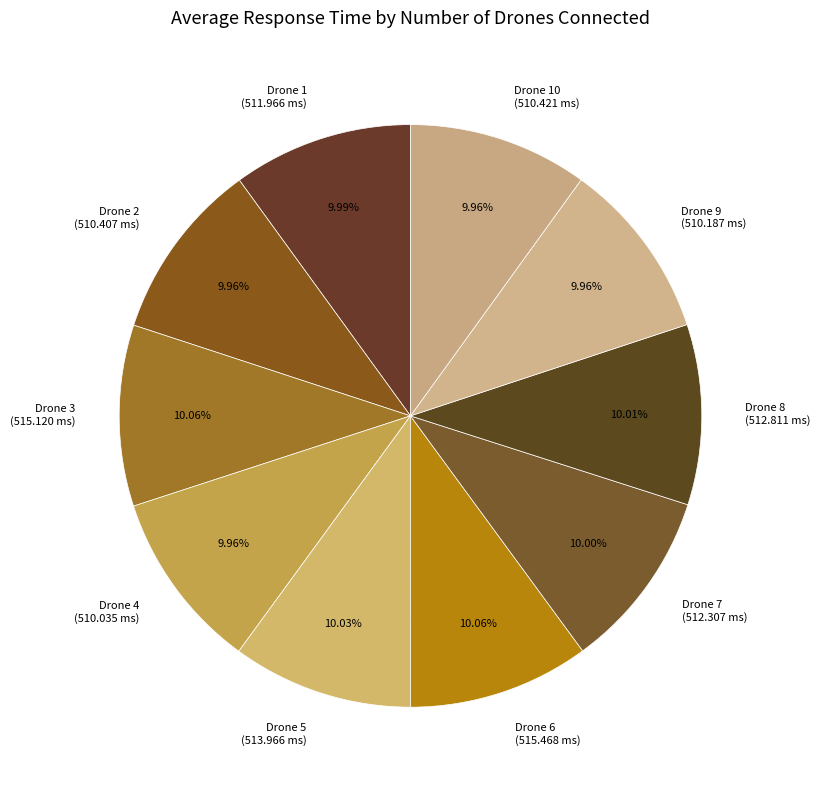

Is Drone 4 (510.035 ms) the majority of the pie?

No